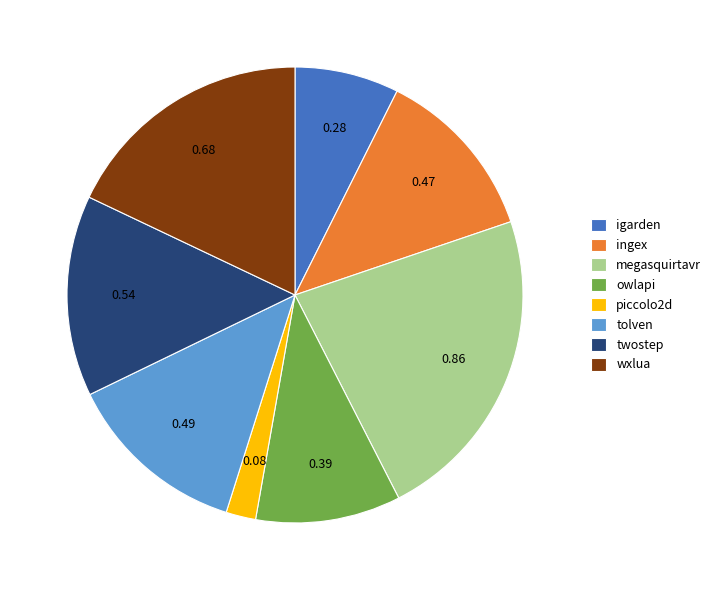

Rank the categories by value from highest to lowest.

megasquirtavr, wxlua, twostep, tolven, ingex, owlapi, igarden, piccolo2d